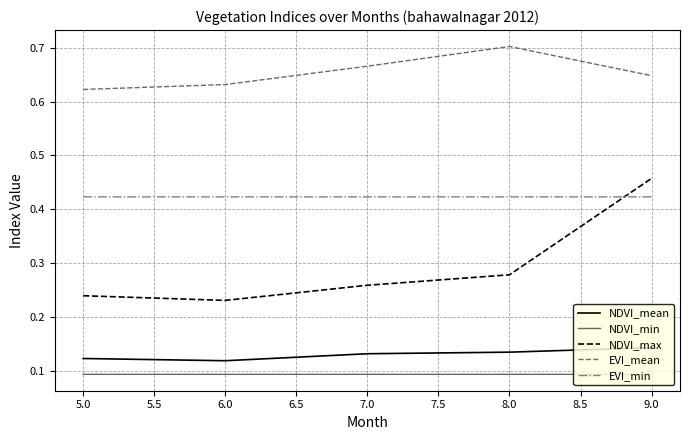

Which series has the largest total across all categories?

EVI_mean